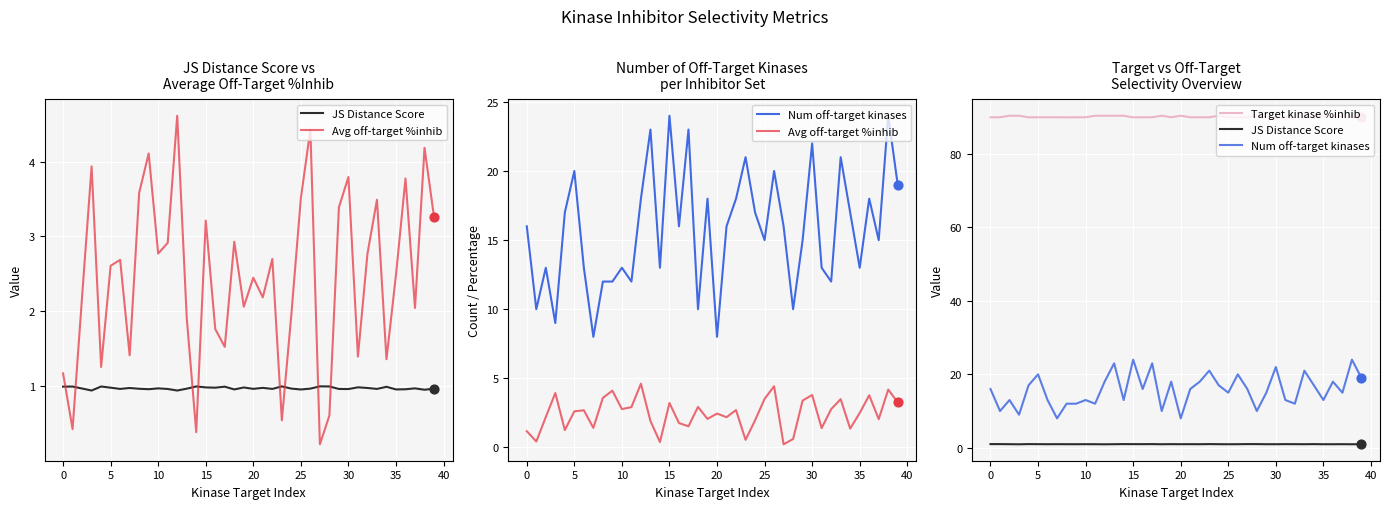

Is the value of Avg off-target %inhib at 25 greater than the value of Target kinase %inhib at 29?

No